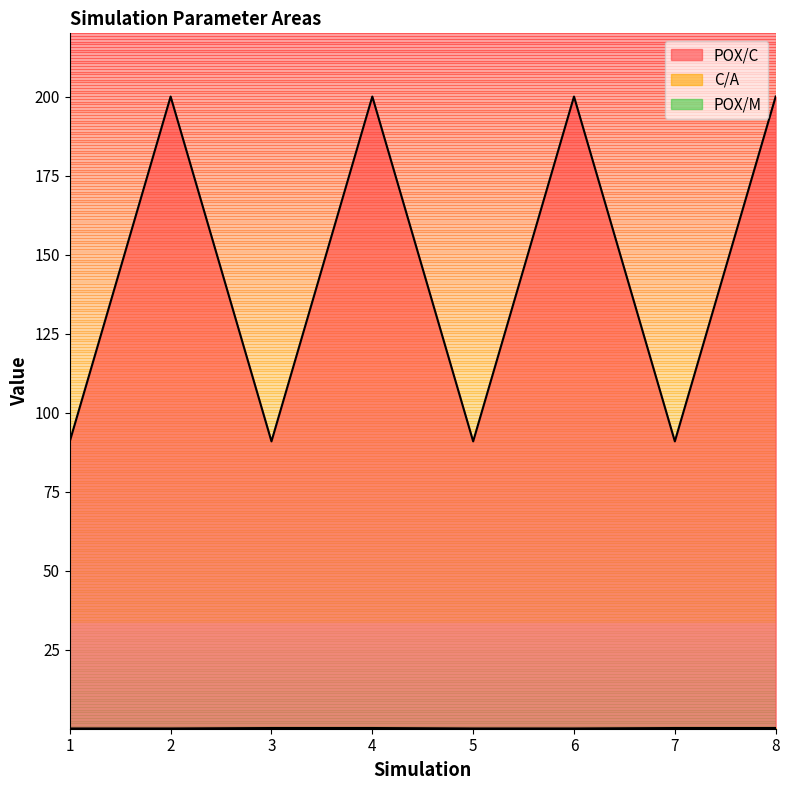

How many data points does each series have?

8